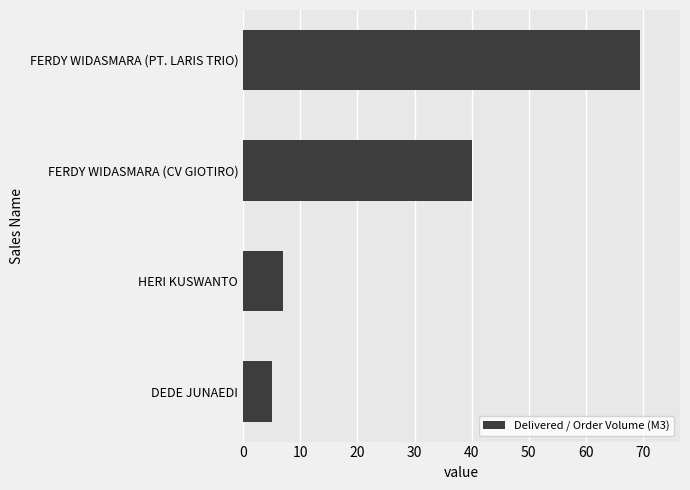

What is the minimum value shown in the chart?

5.0